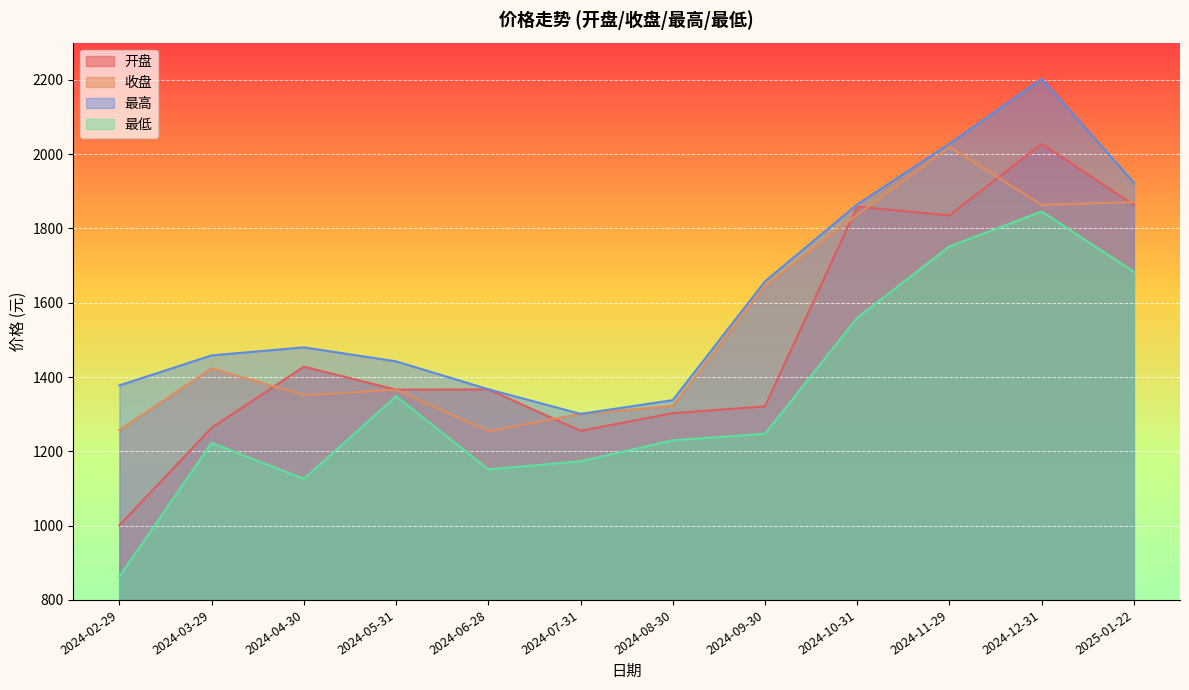

Which category has the highest value in the 最低 series?

2024-12-31